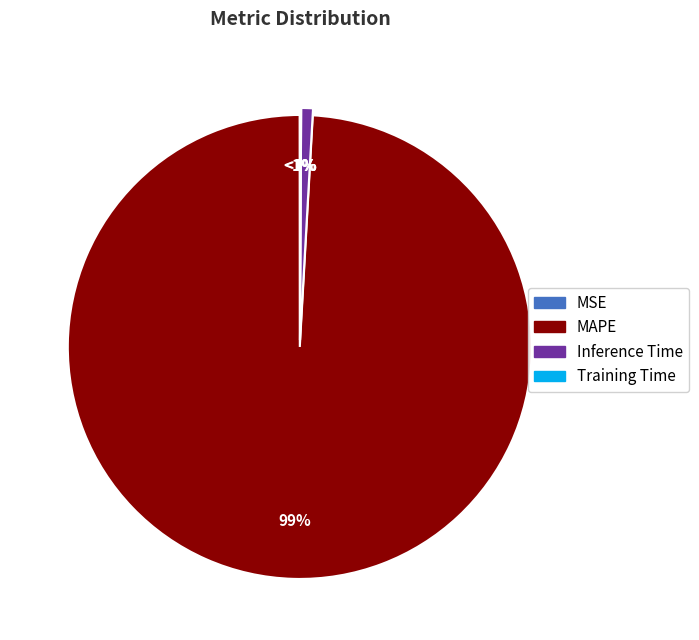

Rank the categories by value from lowest to highest.

MSE, Training Time, Inference Time, MAPE